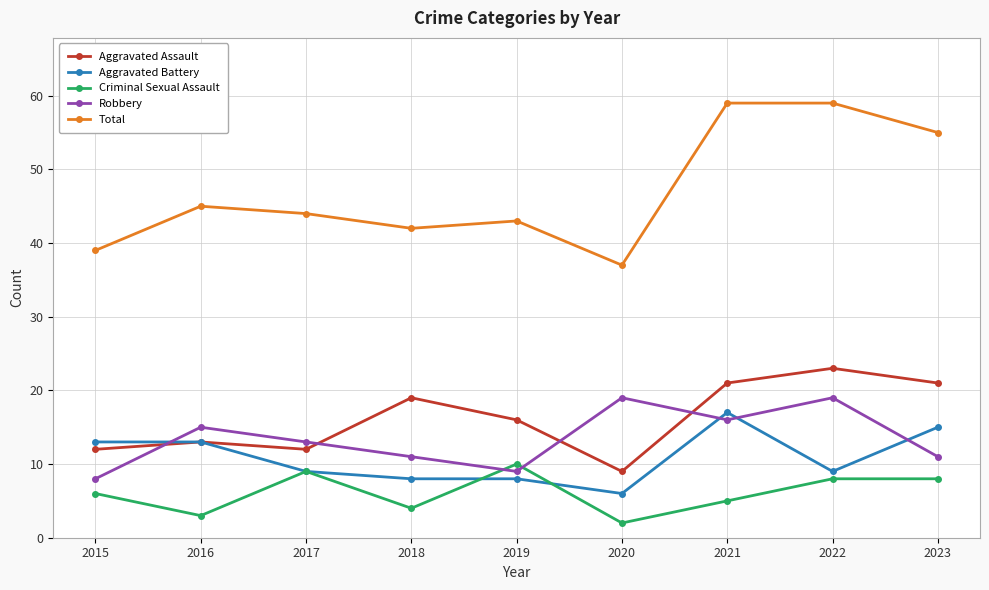

What is the total value across all series at 2022?

118